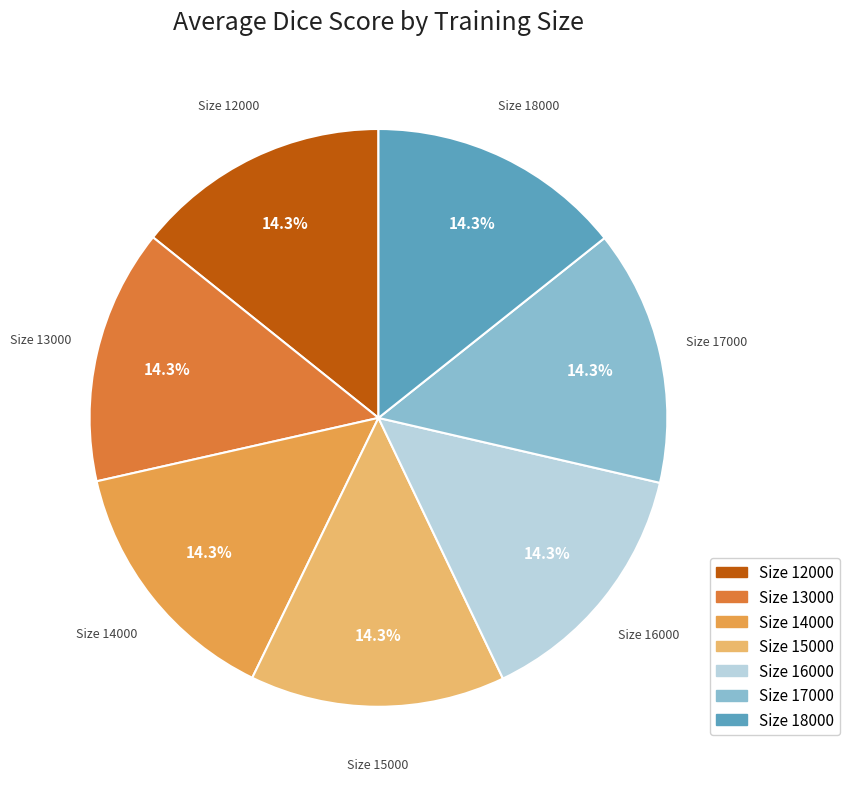

Is there a majority slice in this chart?

No